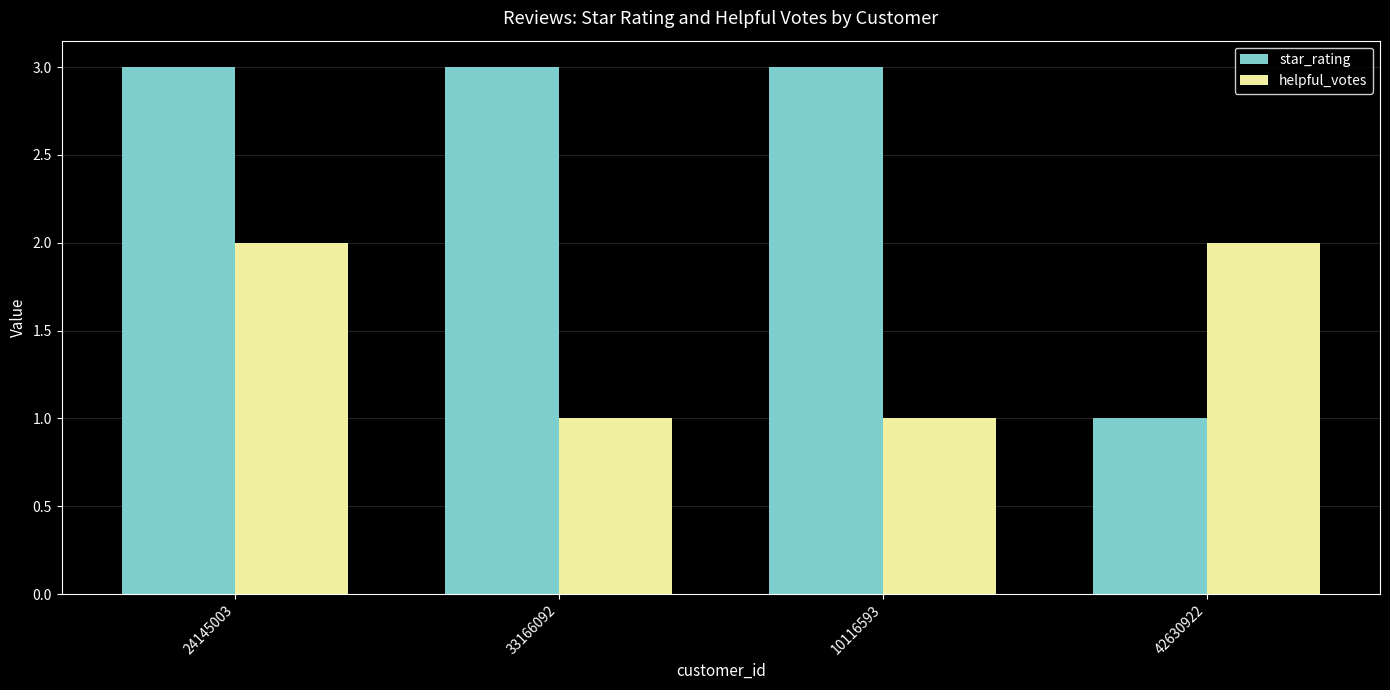

What are all the series names shown in the legend?

star_rating, helpful_votes